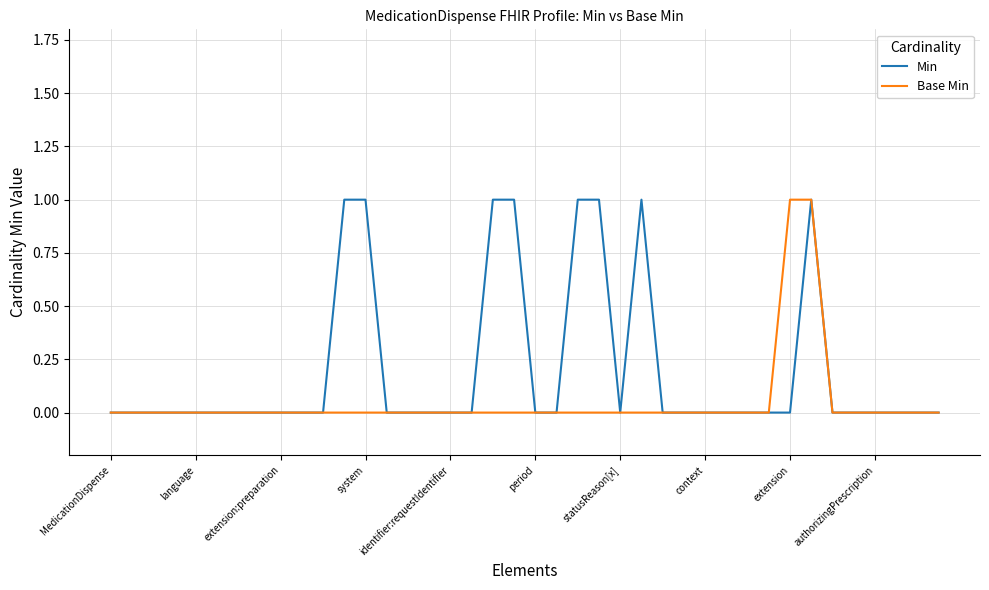

Which series has the largest total across all categories?

Min